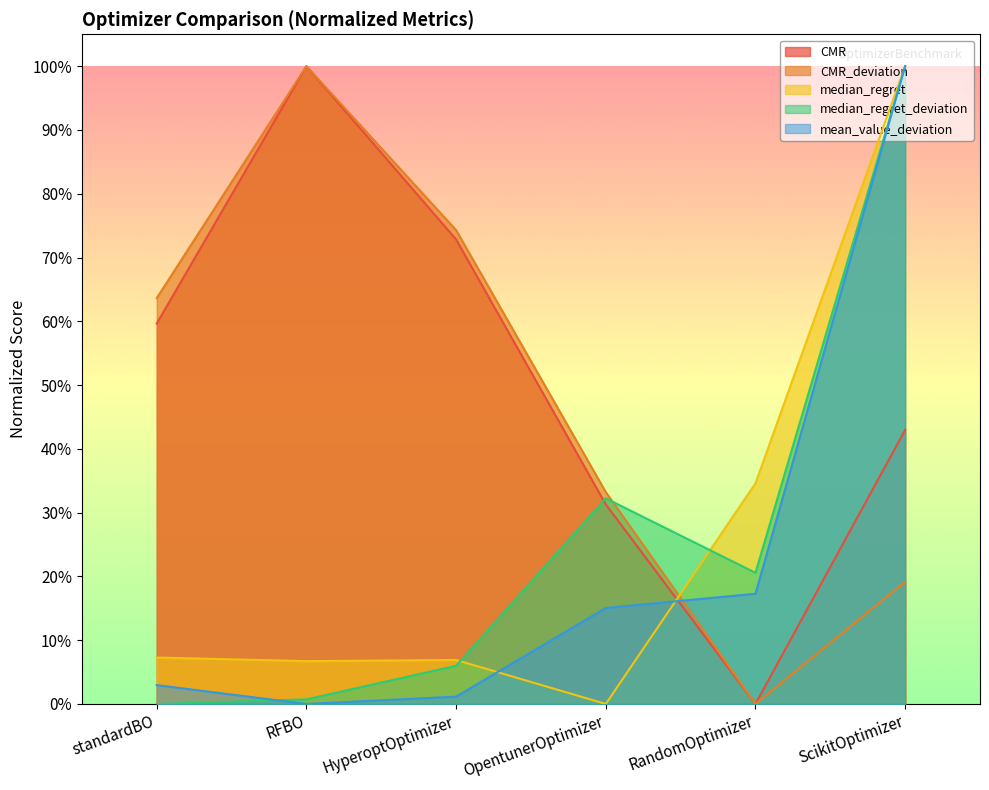

True or false: median_regret_deviation and CMR_deviation intersect in this chart.

True